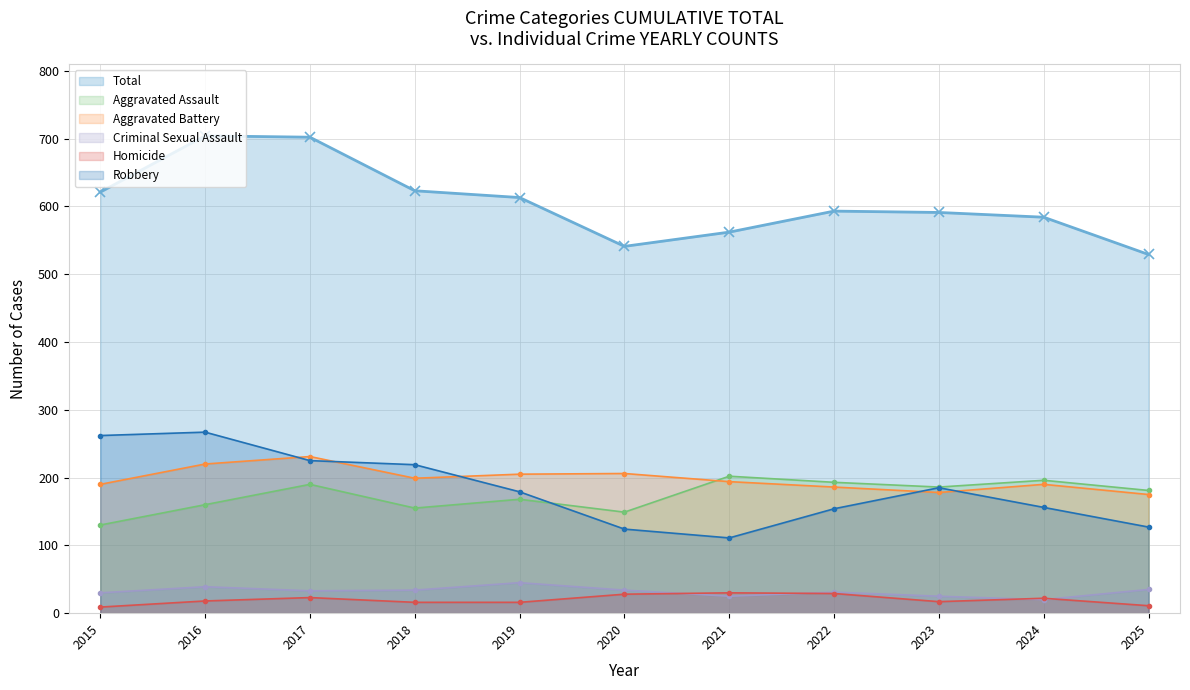

Where is Criminal Sexual Assault nearest to the value 32?

2017